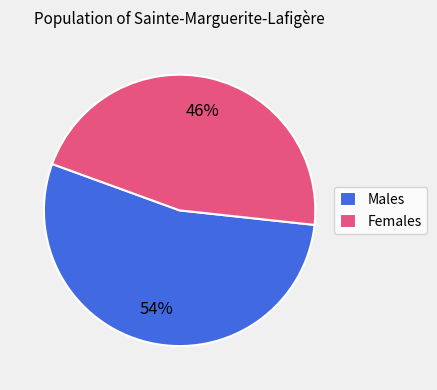

Do Males and Females together represent more than half of the pie?

Yes